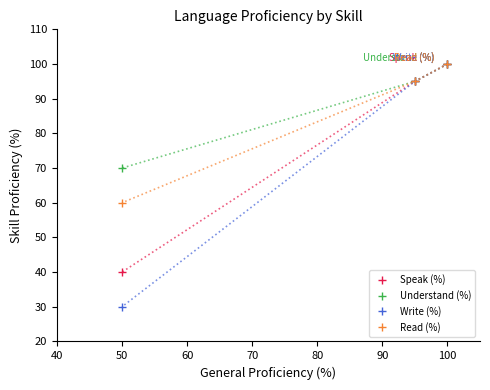

At 50, list the series in order from largest to smallest.

Understand (%), Read (%), Speak (%), Write (%)